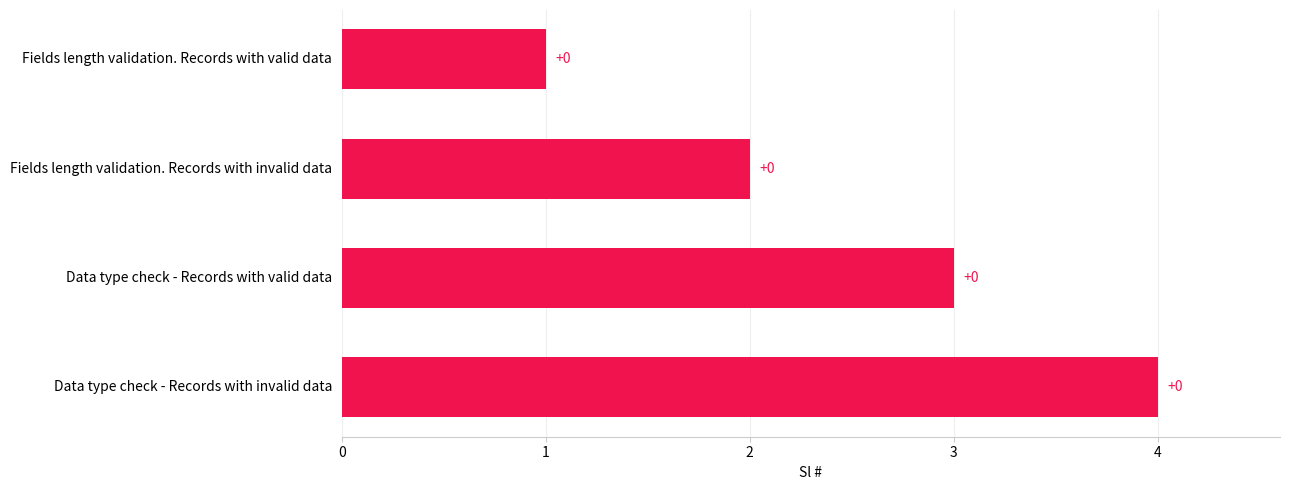

What is the greatest value displayed?

4